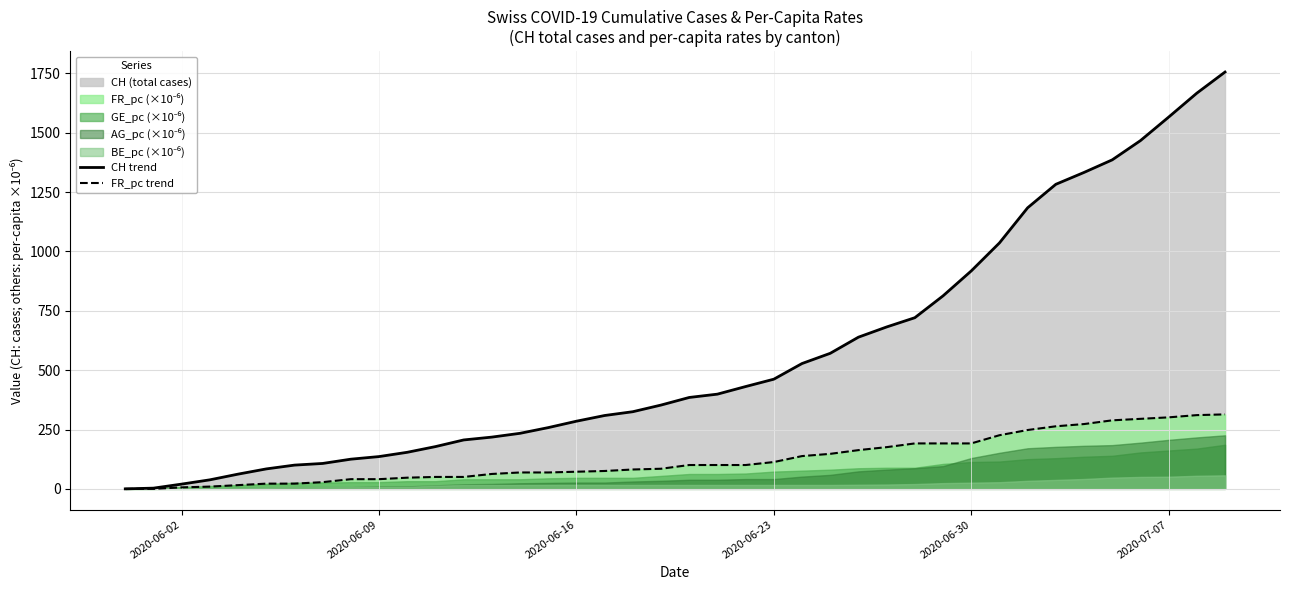

How many data points in CH trend are above 385?

19